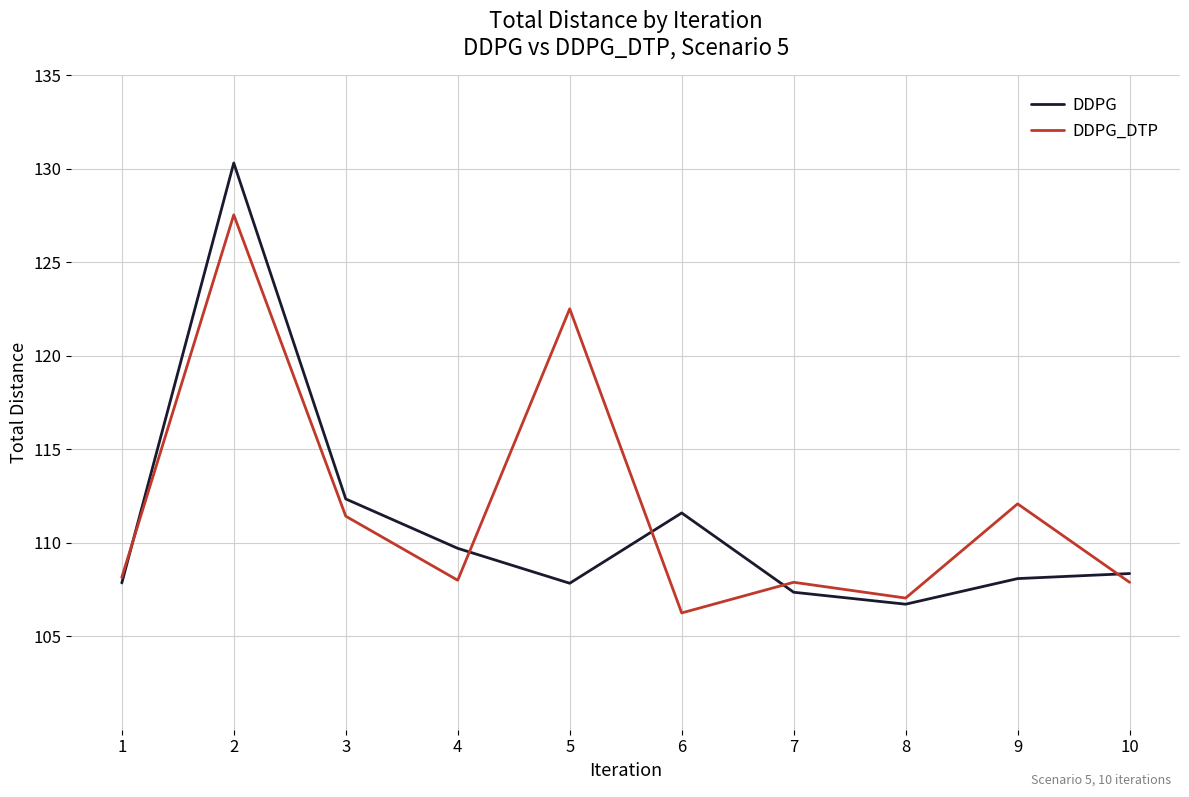

Where is DDPG_DTP nearest to the value 116?

9